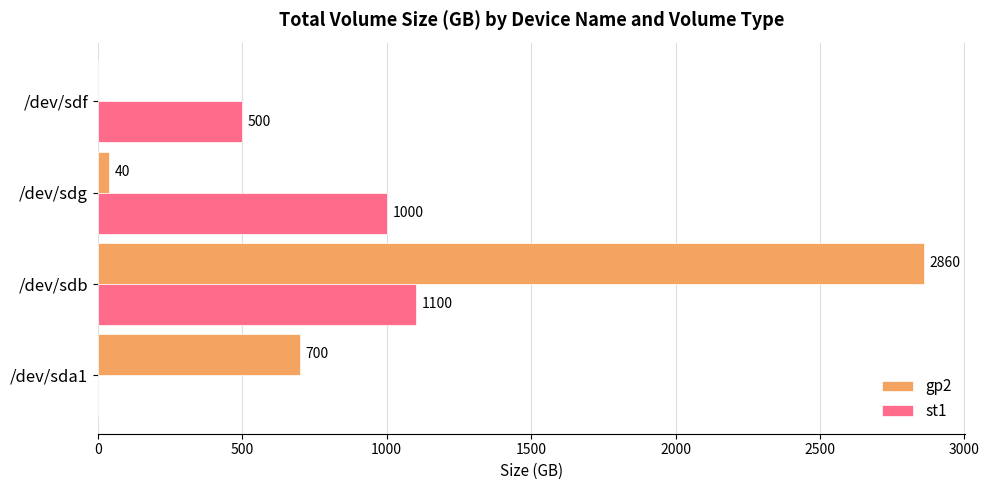

The value of st1 at /dev/sdb is 363. True or false?

False